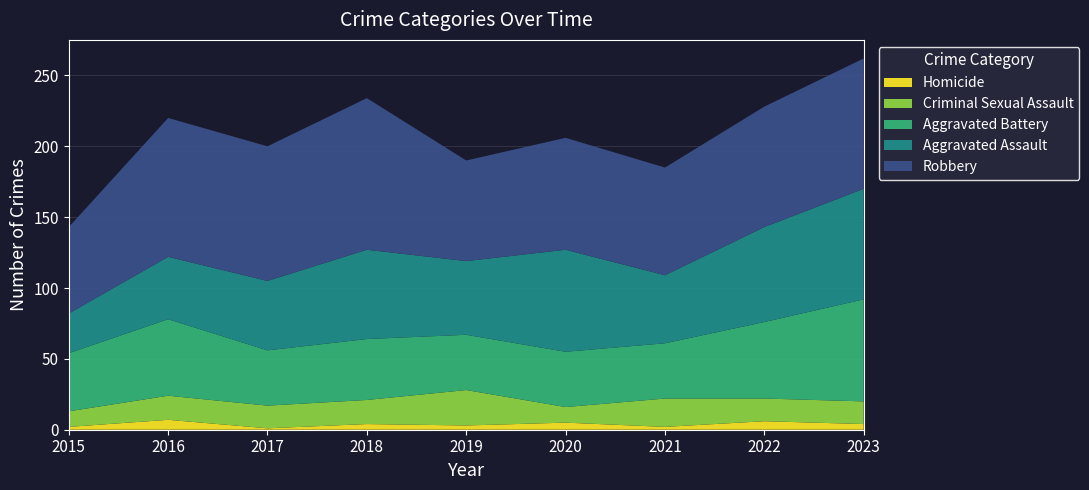

Reading right to left, transcribe all the data shown in this chart.

Aggravated Assault: 78	67	48	72	52	63	49	44	28
Aggravated Battery: 72	54	39	39	39	43	39	54	41
Criminal Sexual Assault: 16	16	20	11	25	17	16	17	11
Homicide: 4	6	2	5	3	4	1	7	2
Robbery: 92	85	76	79	71	107	95	98	61